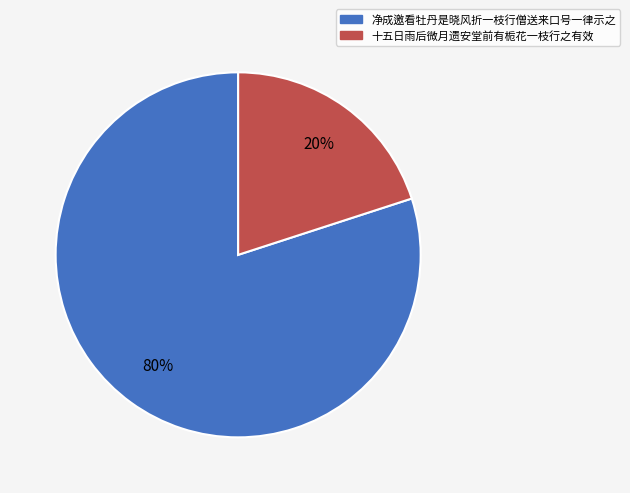

Is it true that 净成邀看牡丹是晓风折一枝行僧送来口号一律示之 is 69% of the pie?

False